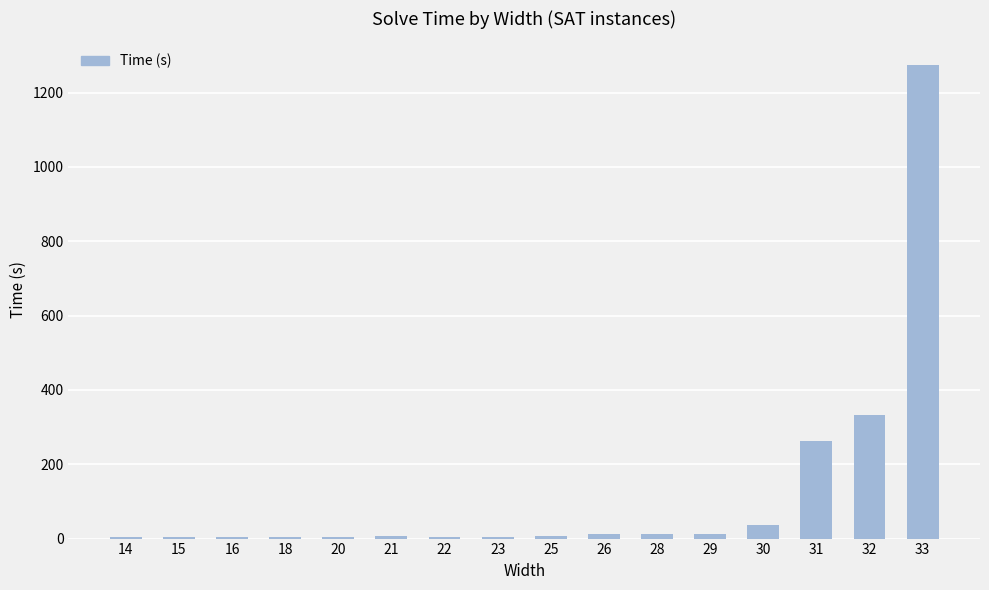

The value at 33 is 1274.2. True or false?

True